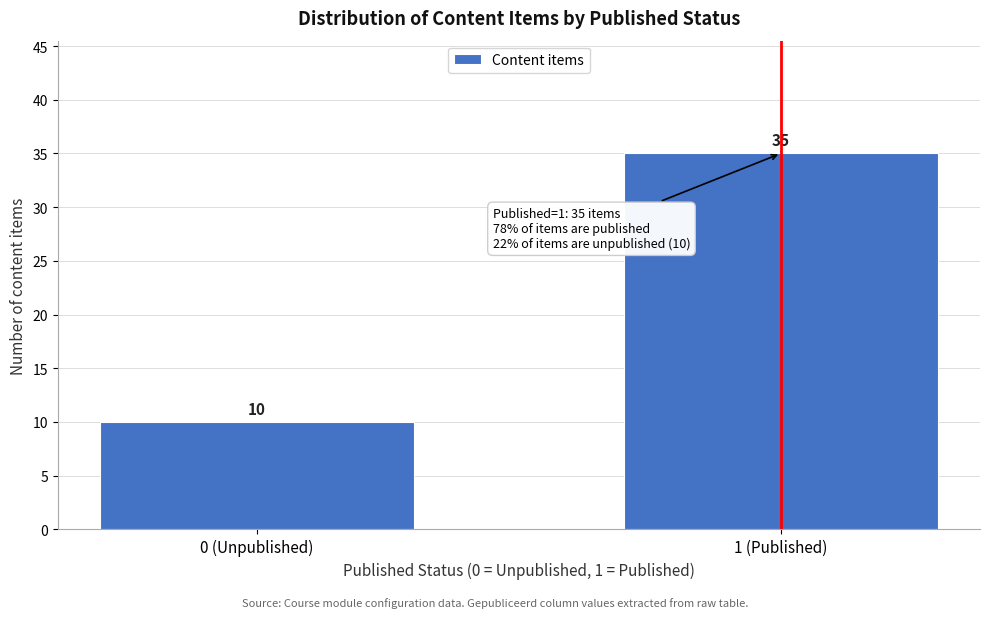

Reading left to right, transcribe all the data shown in this chart.

10	35